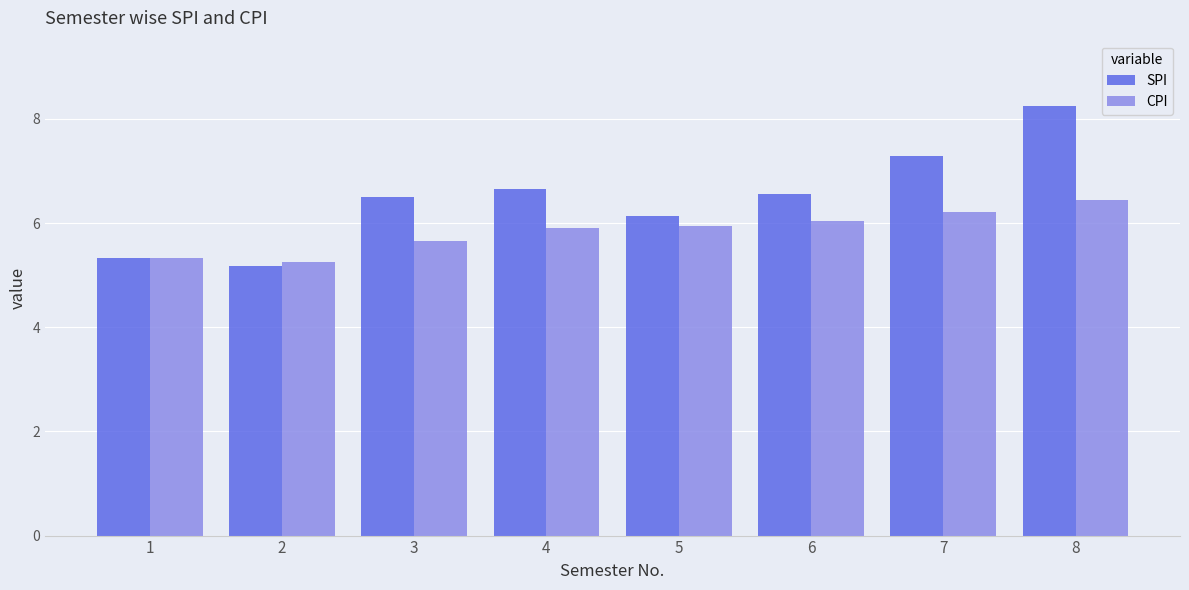

Does the chart contain stacked bars?

No